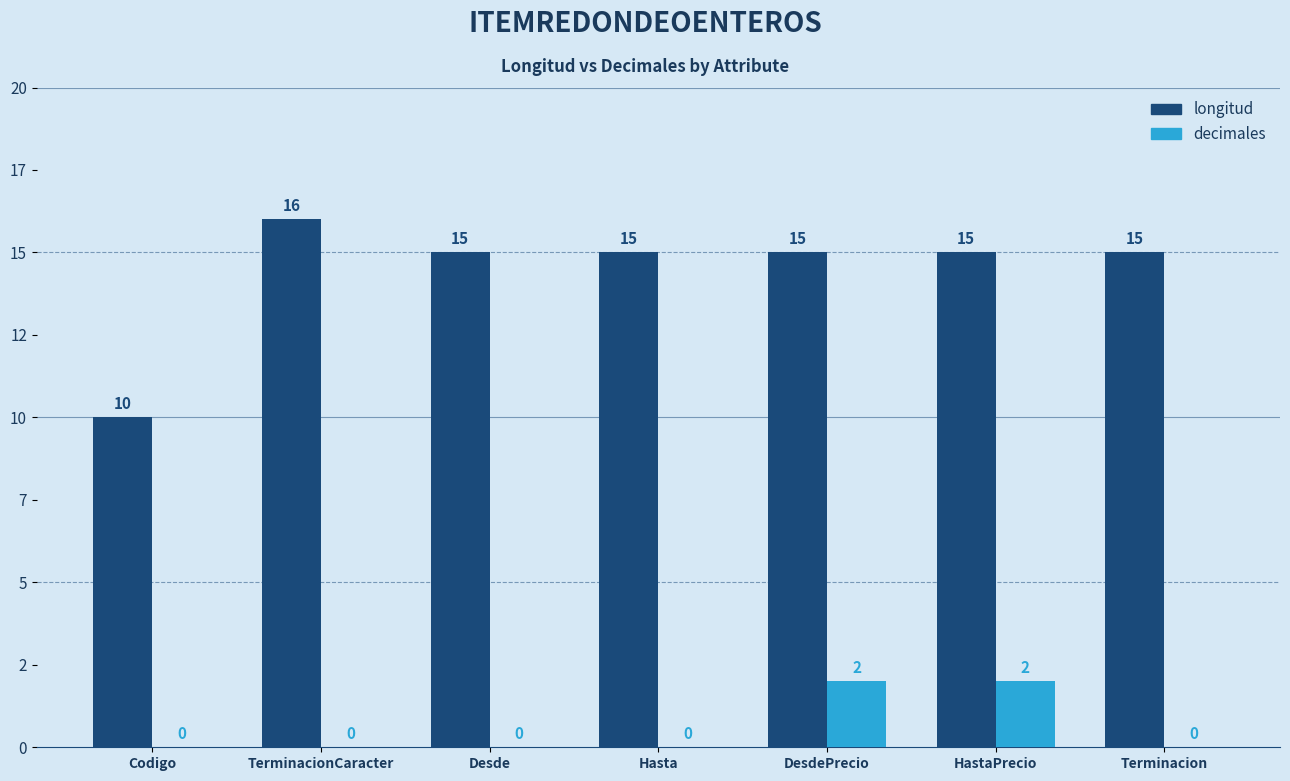

What are all the series names shown in the legend?

longitud, decimales